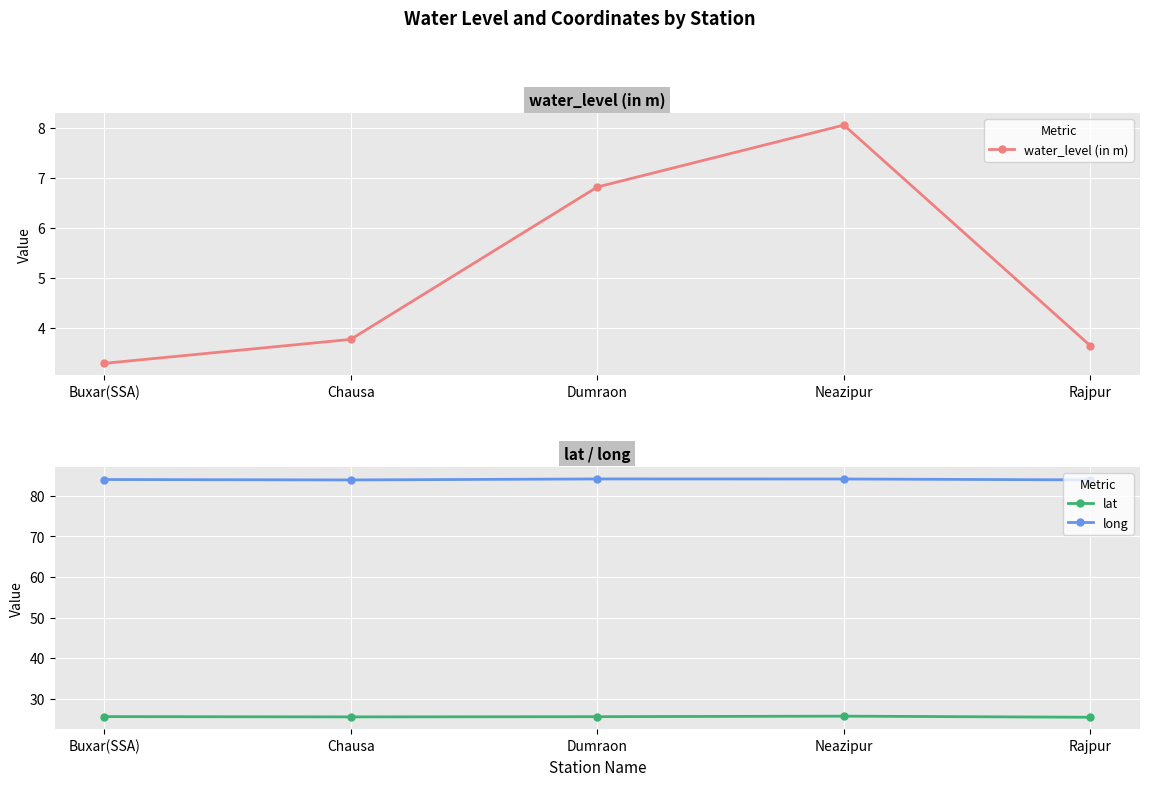

What is the spread (max minus min) of values at Neazipur?

76.1